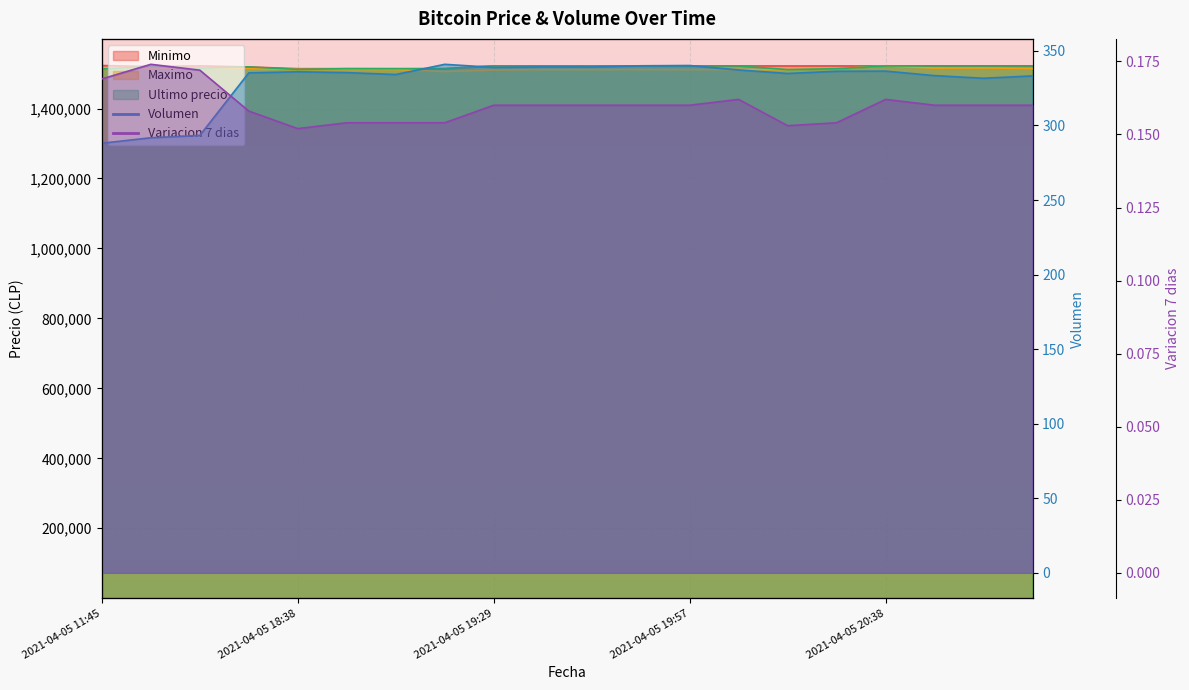

Is it true that Maximo equals 1511266.0 at 2021-04-05 20:05?

True